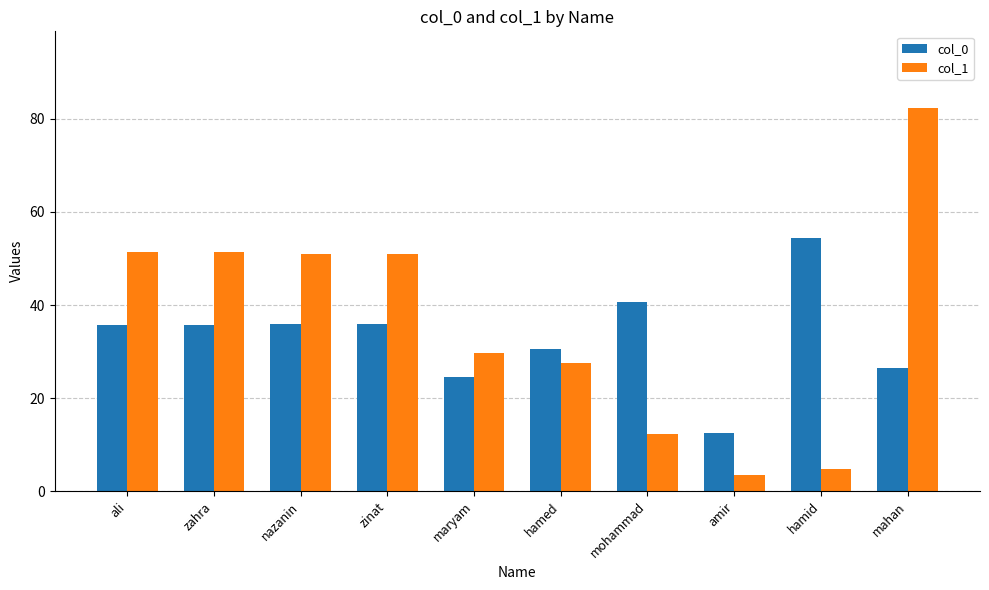

The value of col_0 at zinat is 22.7. True or false?

False